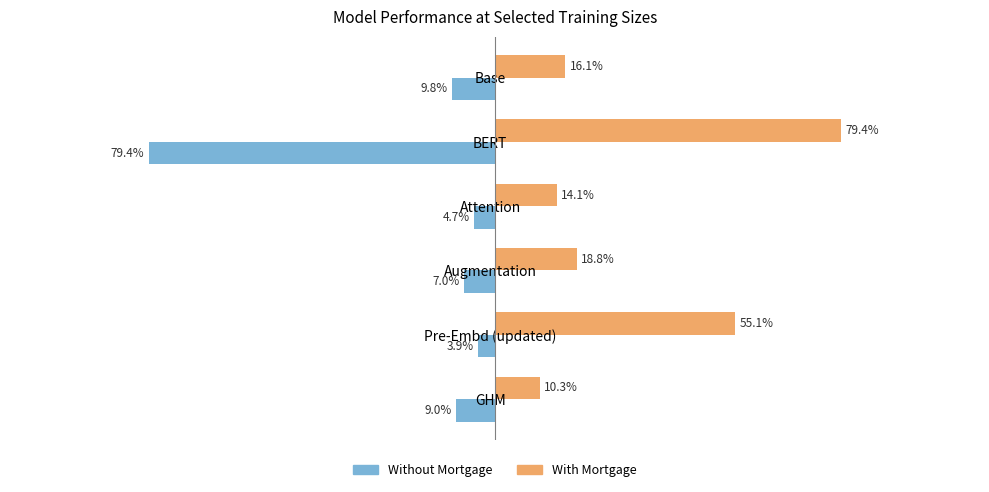

Which series has the largest total across all categories?

With Mortgage